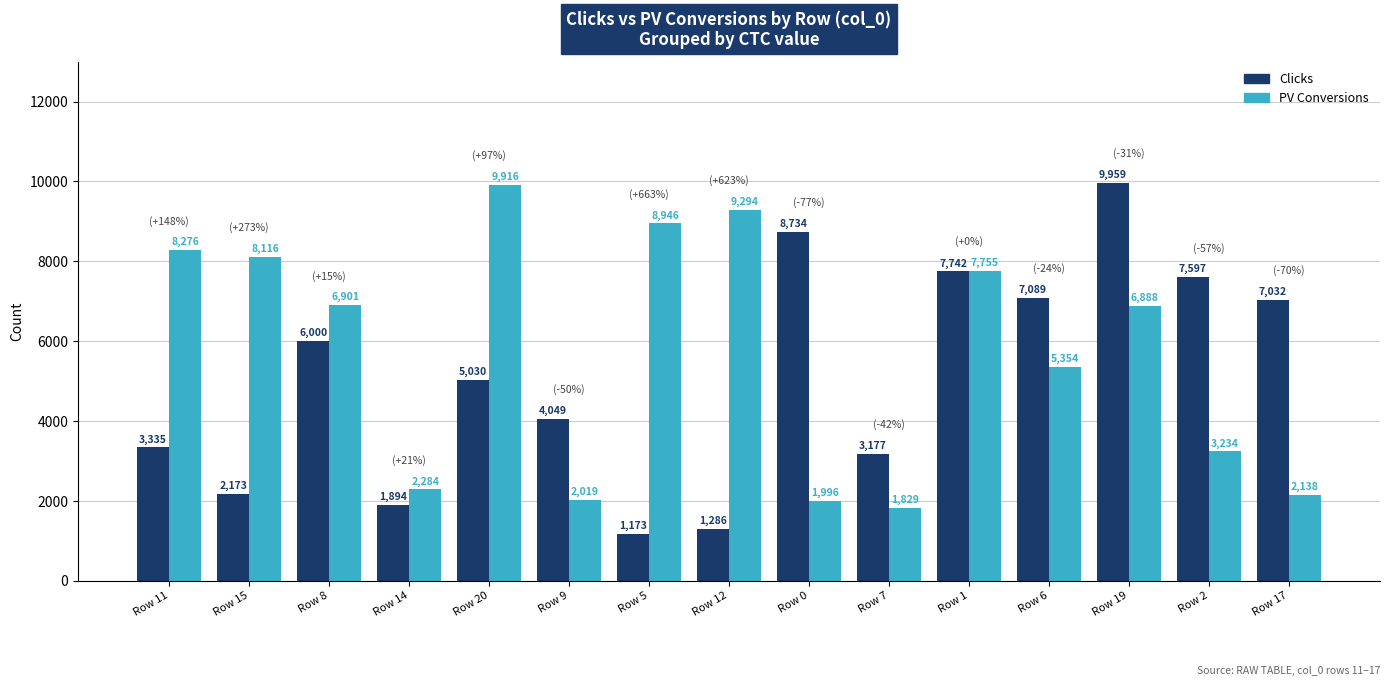

Where does the PV Conversions series first go above 6888?

Row 11